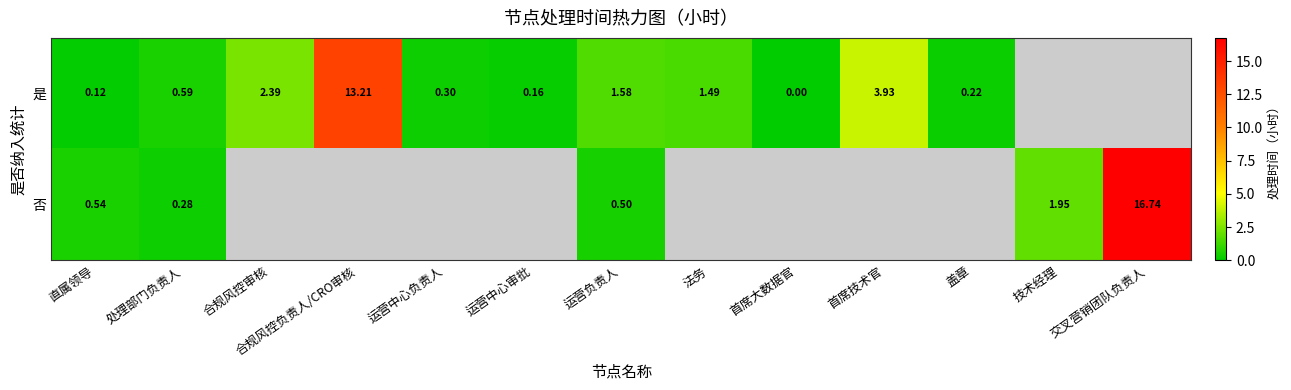

Is the value of 是 at 直属领导 greater than the value of 否 at 直属领导?

No